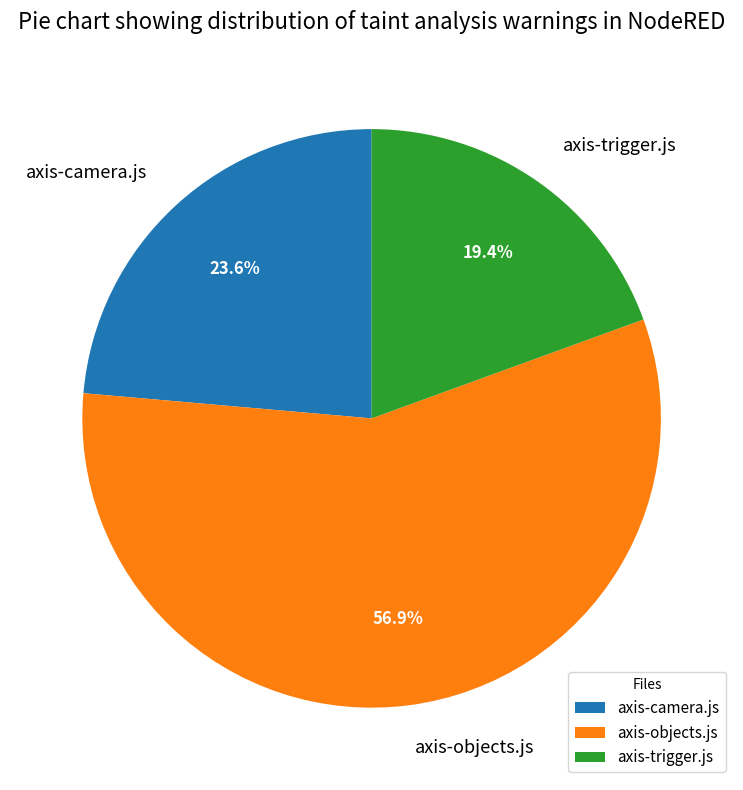

What is the smallest slice in the pie chart?

axis-trigger.js